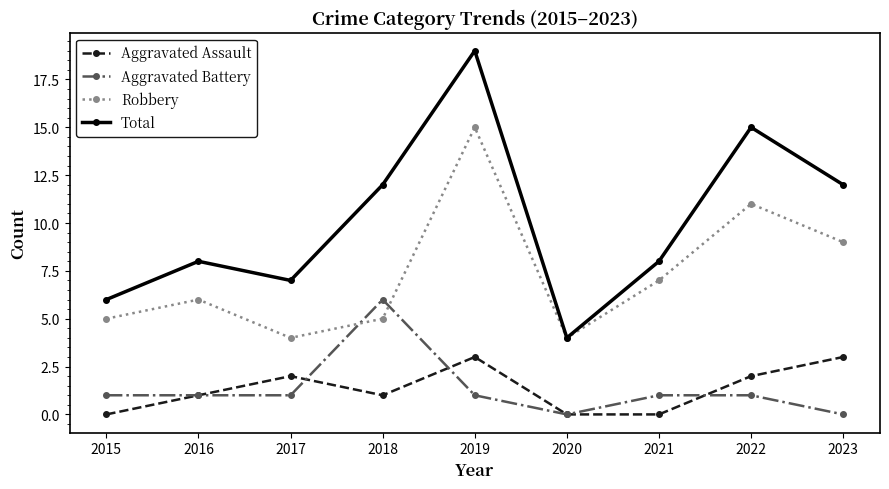

Does the chart display data point markers on the line(s)?

Yes